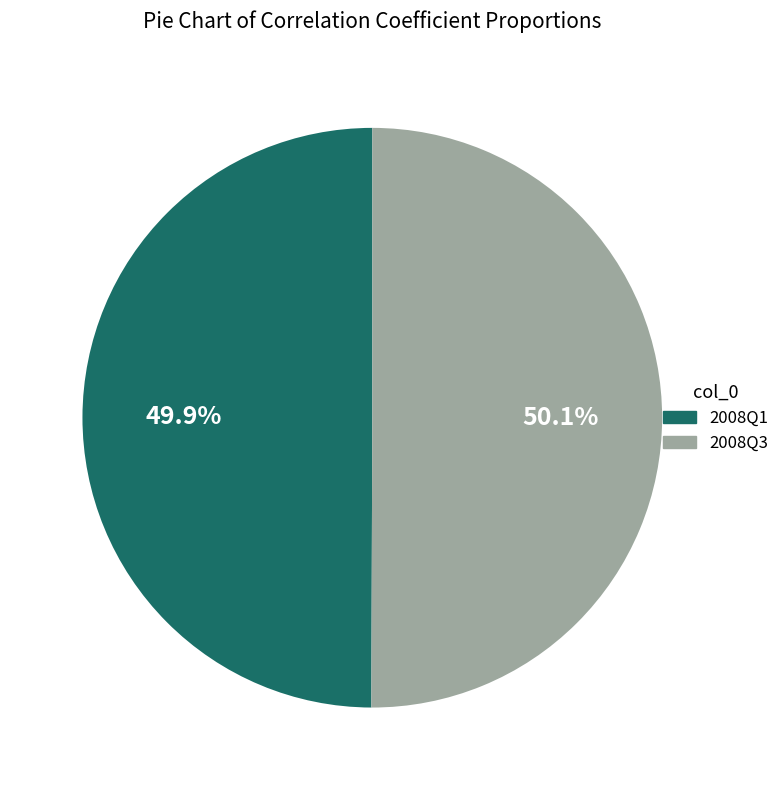

Combined, do 2008Q1 and 2008Q3 account for over 50%?

Yes